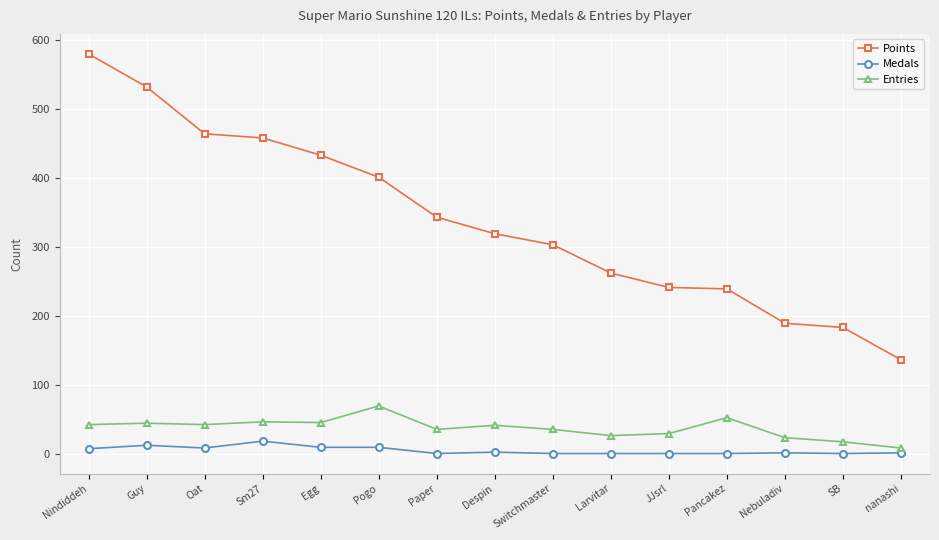

What is the maximum value shown in the chart?

580